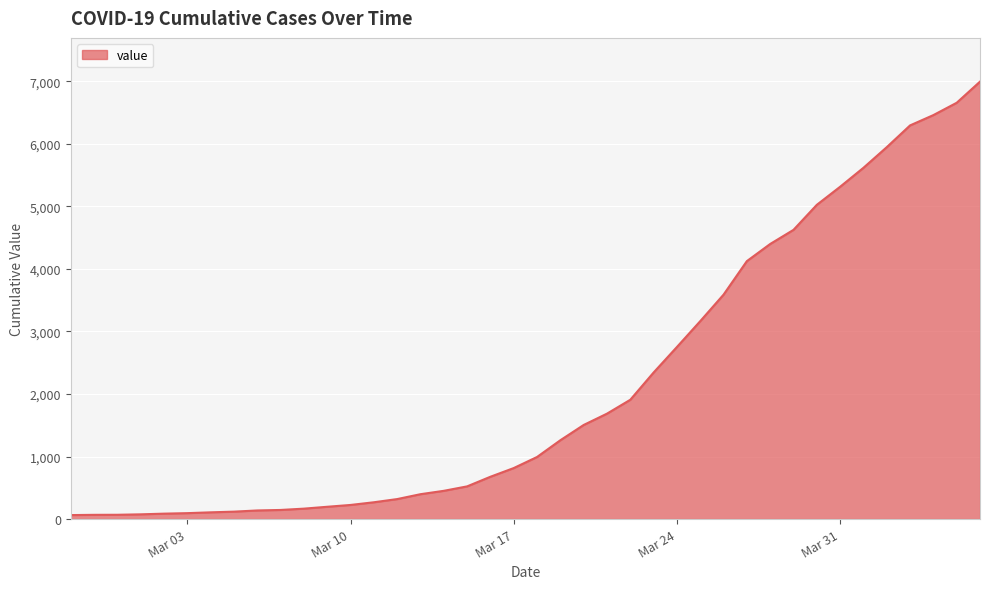

What is the difference between the maximum and minimum values?

6931